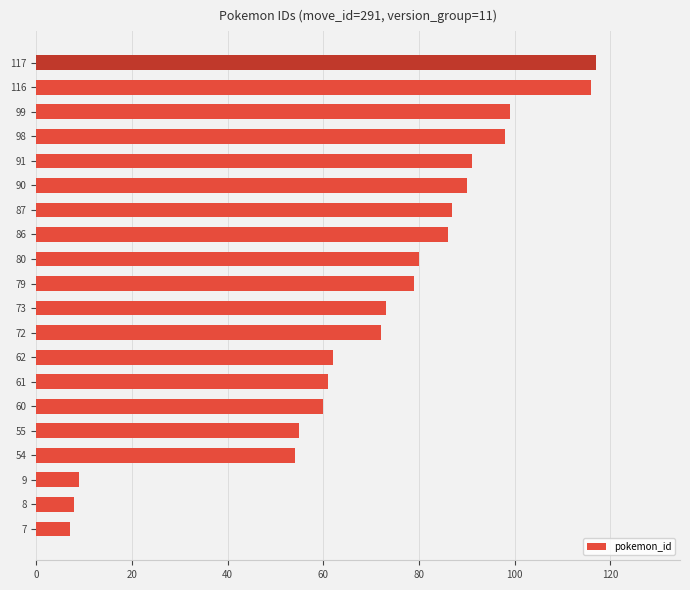

Count the number of data series in this chart.

1